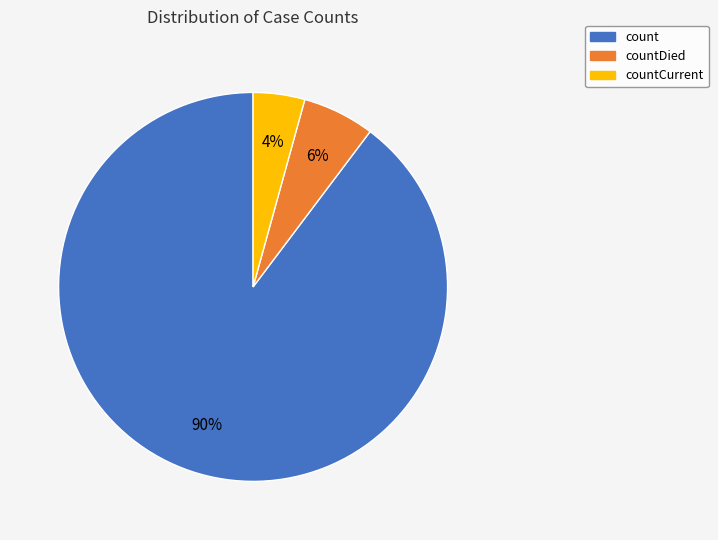

To the nearest percent, what is the combined percentage of count and countDied?

96%